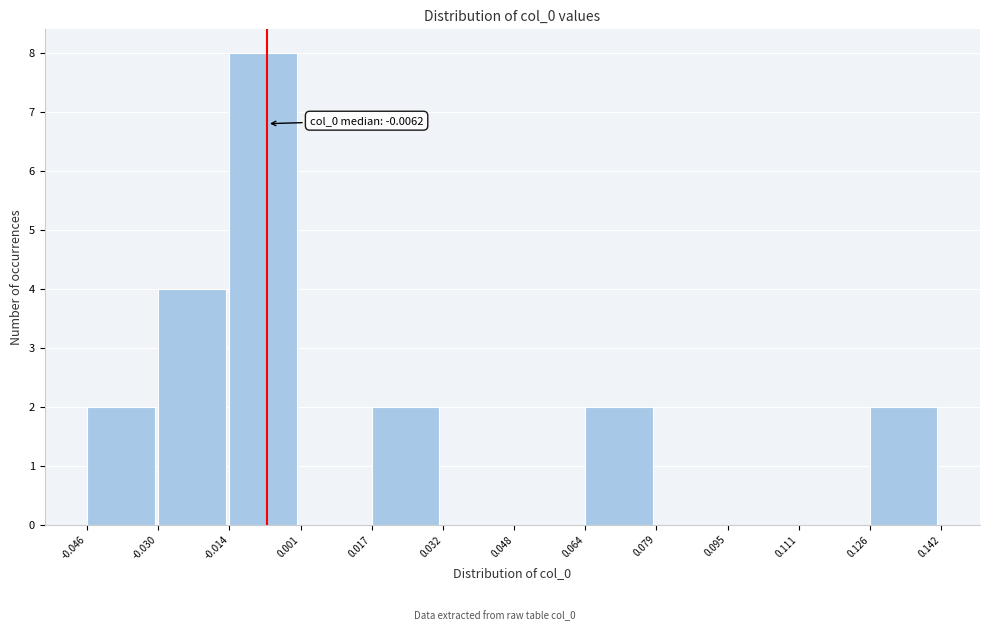

Which range on the x-axis has the tallest bar?

-0.014 to 0.001